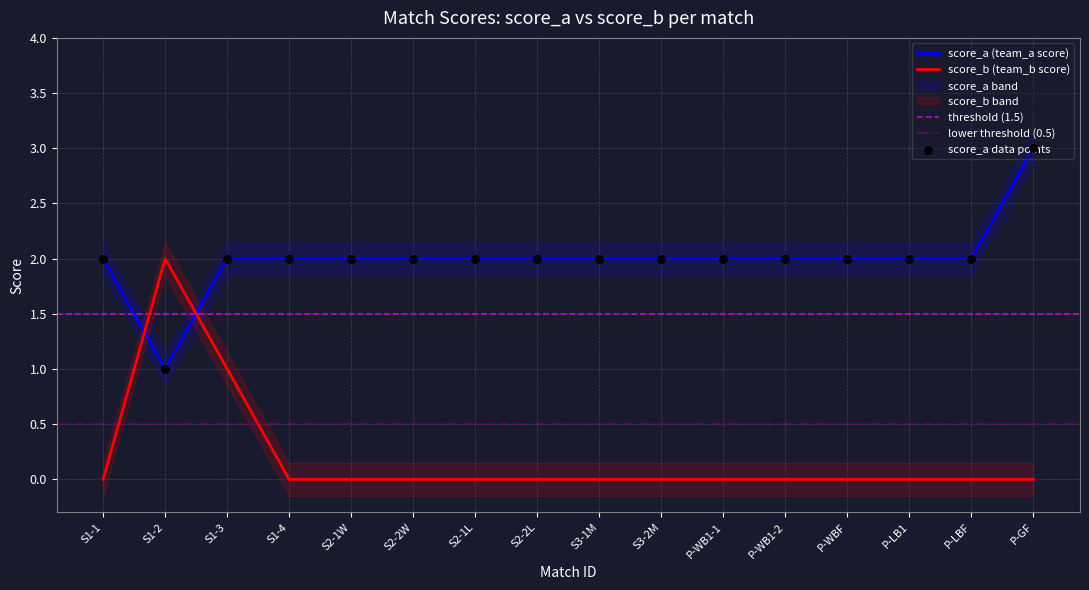

What are all the series names shown in the legend?

score_a, score_b